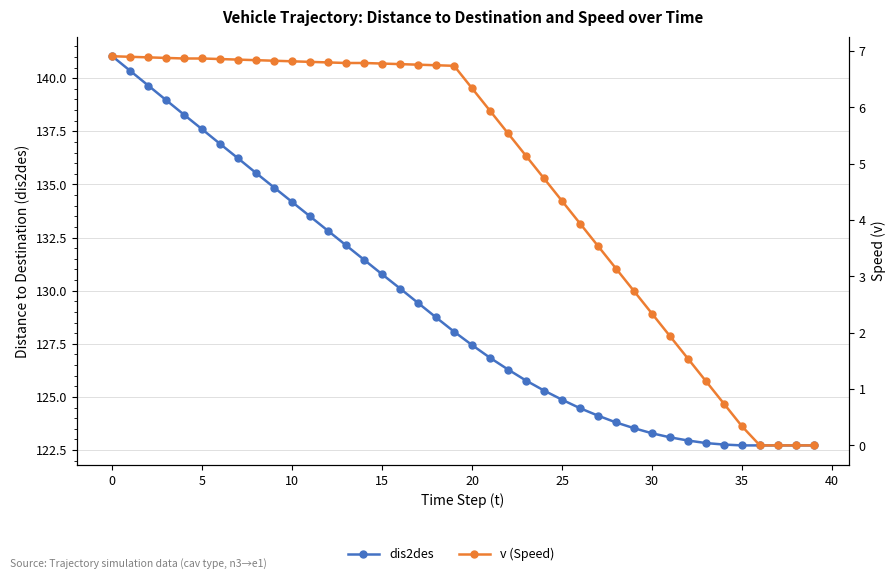

True or false: dis2des and v (Speed) intersect in this chart.

False